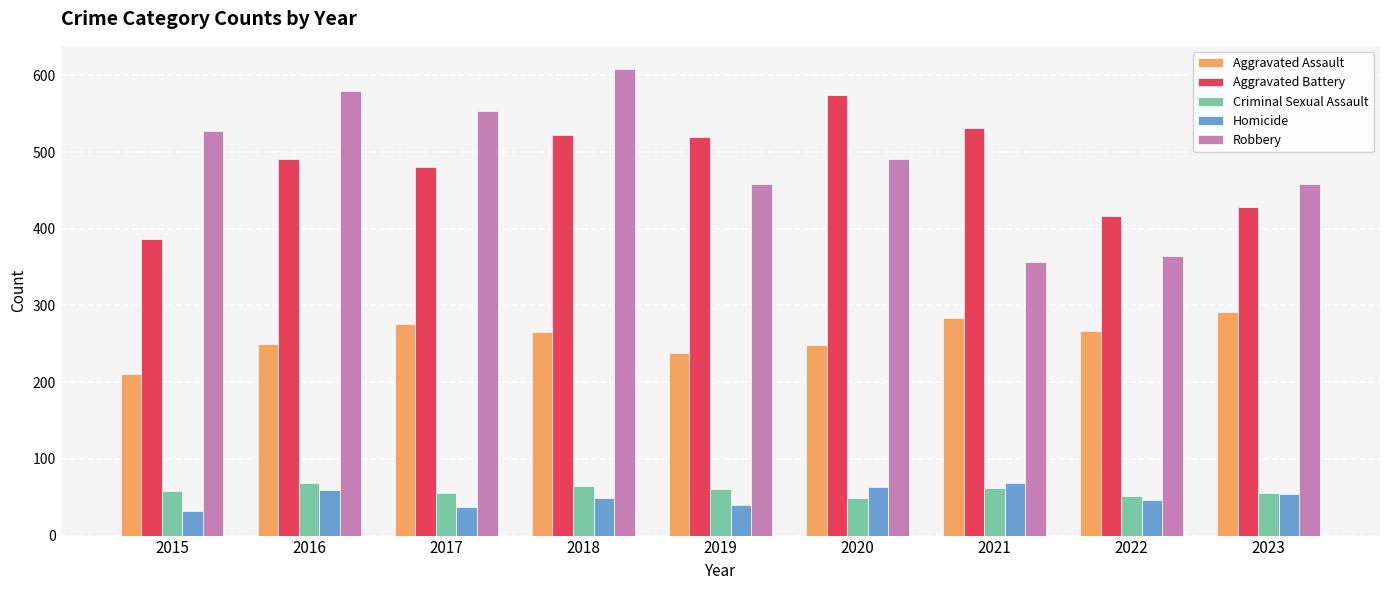

Between 2020 and 2022, which series saw the biggest shift?

Aggravated Battery